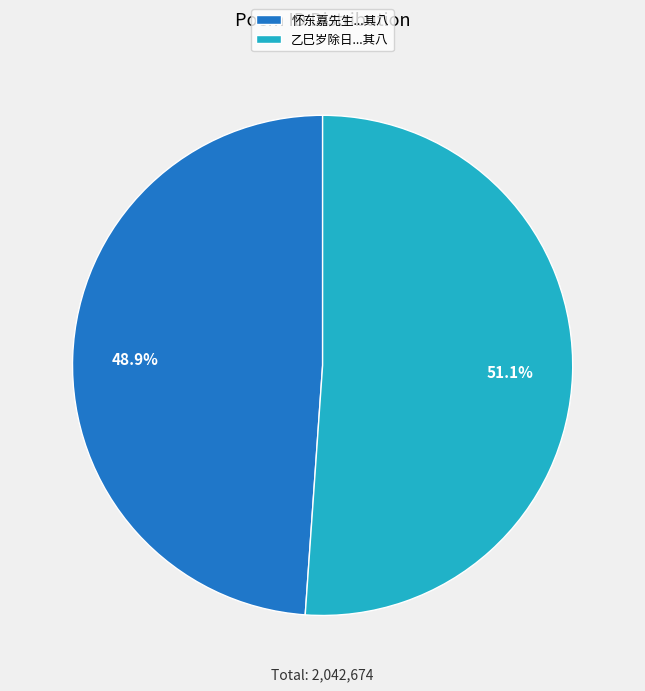

Approximately how many times larger is the value at 乙巳岁除日...其八 compared to 怀东嘉先生...其八?

1.0